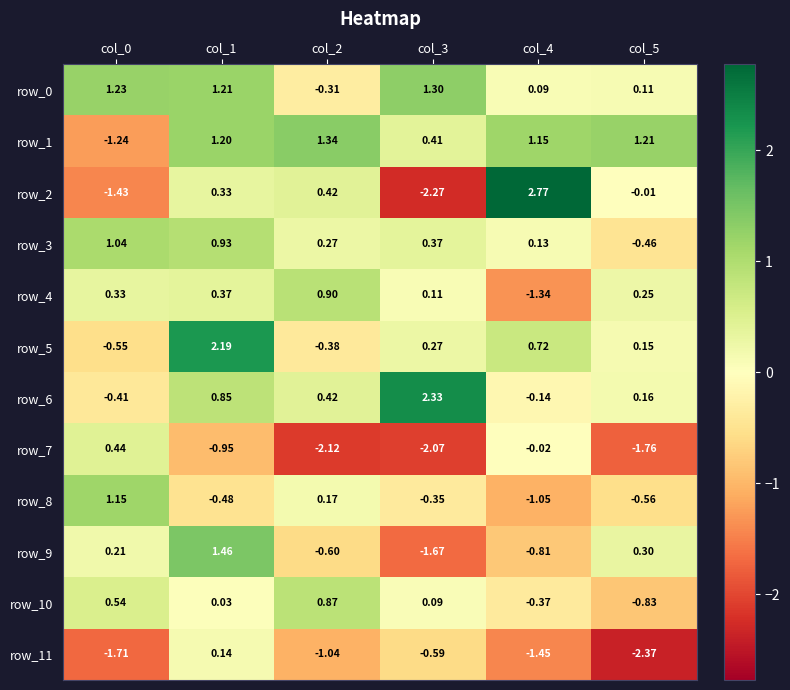

Is the value of row_1 at col_1 greater than the value of row_6 at col_5?

Yes